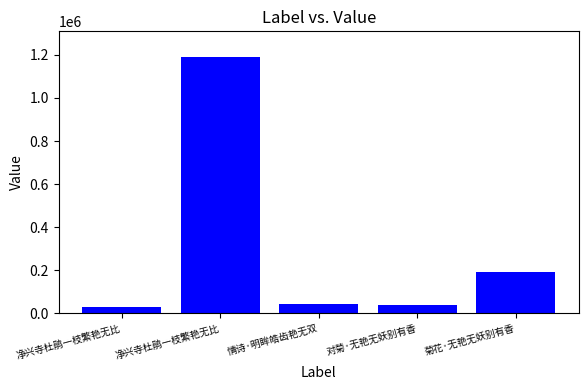

What is the label of the 1st bar from the right?

菊花·无艳无妖别有香